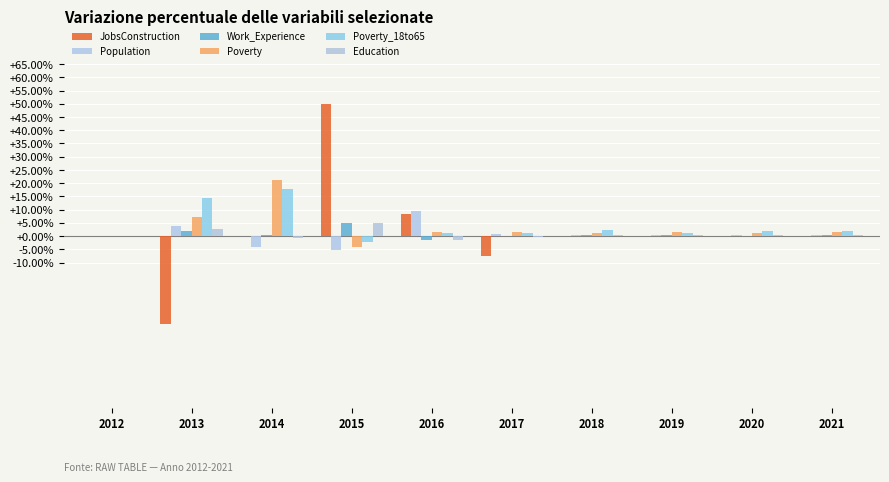

Is the value of JobsConstruction at 2017 greater than the value of Education at 2014?

No